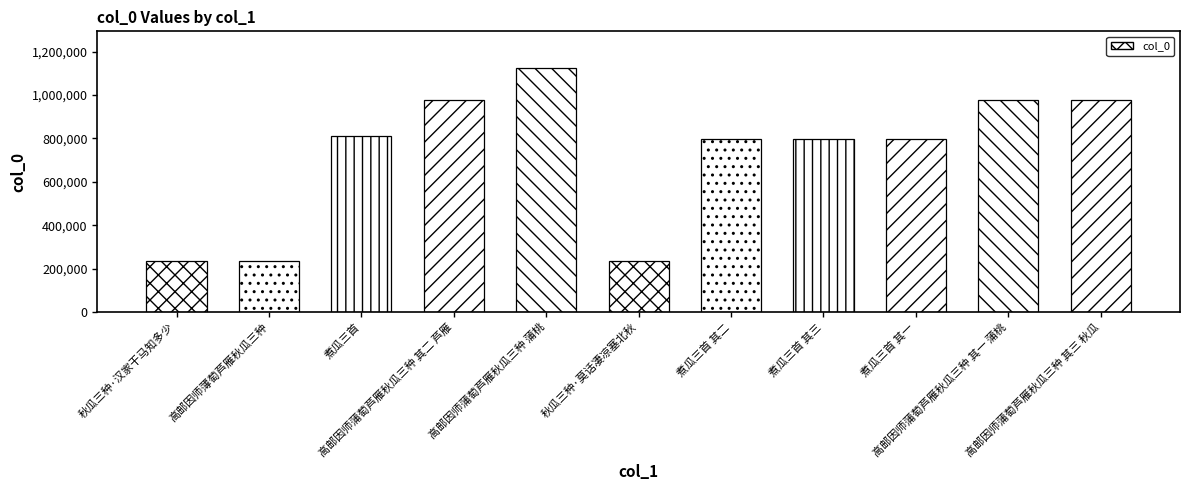

What is the smallest value displayed?

233676